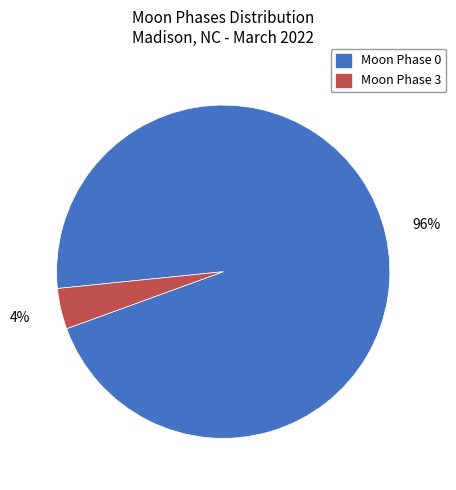

The Moon Phase 0 slice represents 84% of the pie. True or false?

False